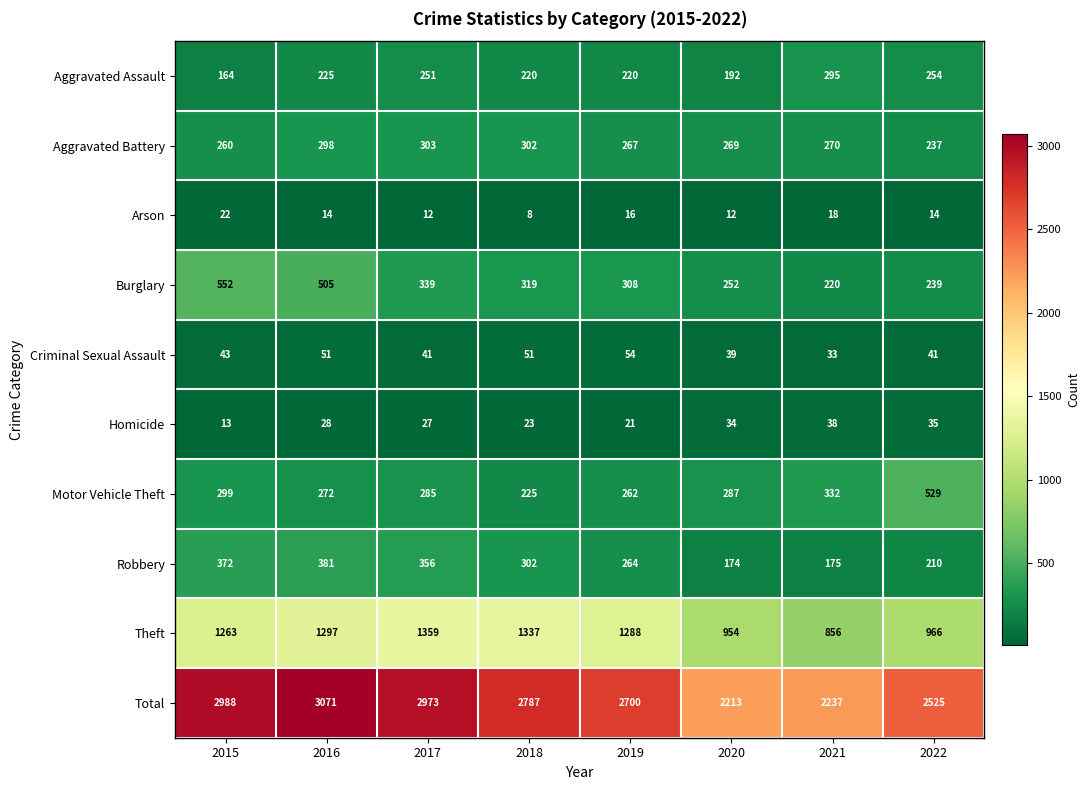

The value of Theft at 2022 is 263. True or false?

False